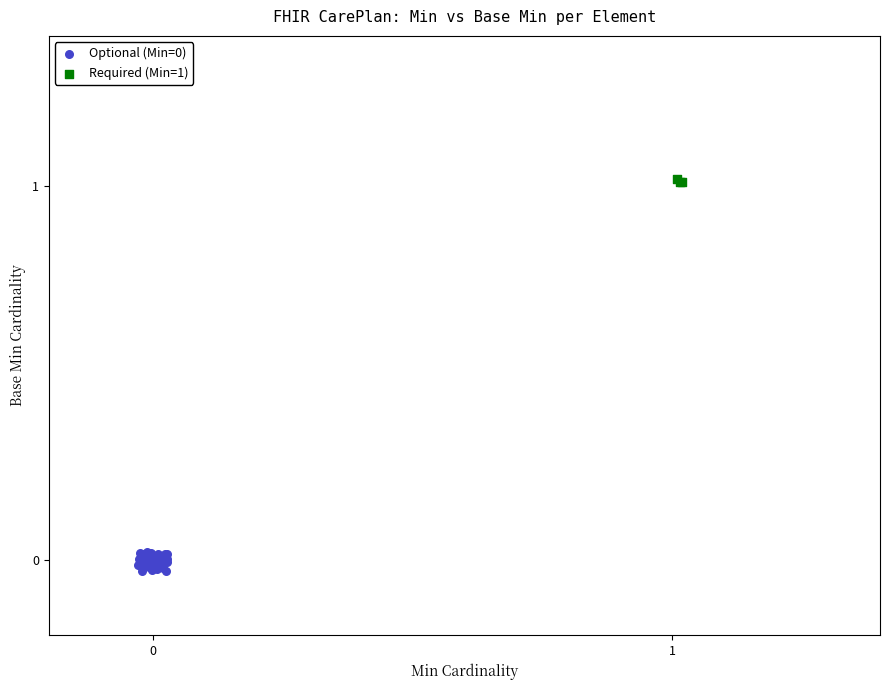

Which series reaches the maximum Y coordinate?

Required (Min=1)